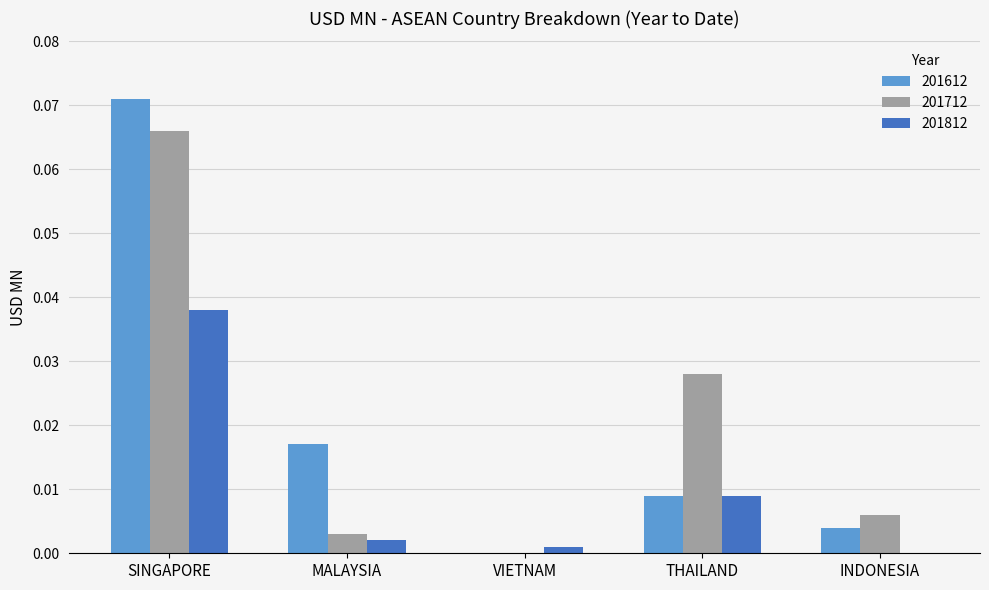

Are the bars horizontal?

No